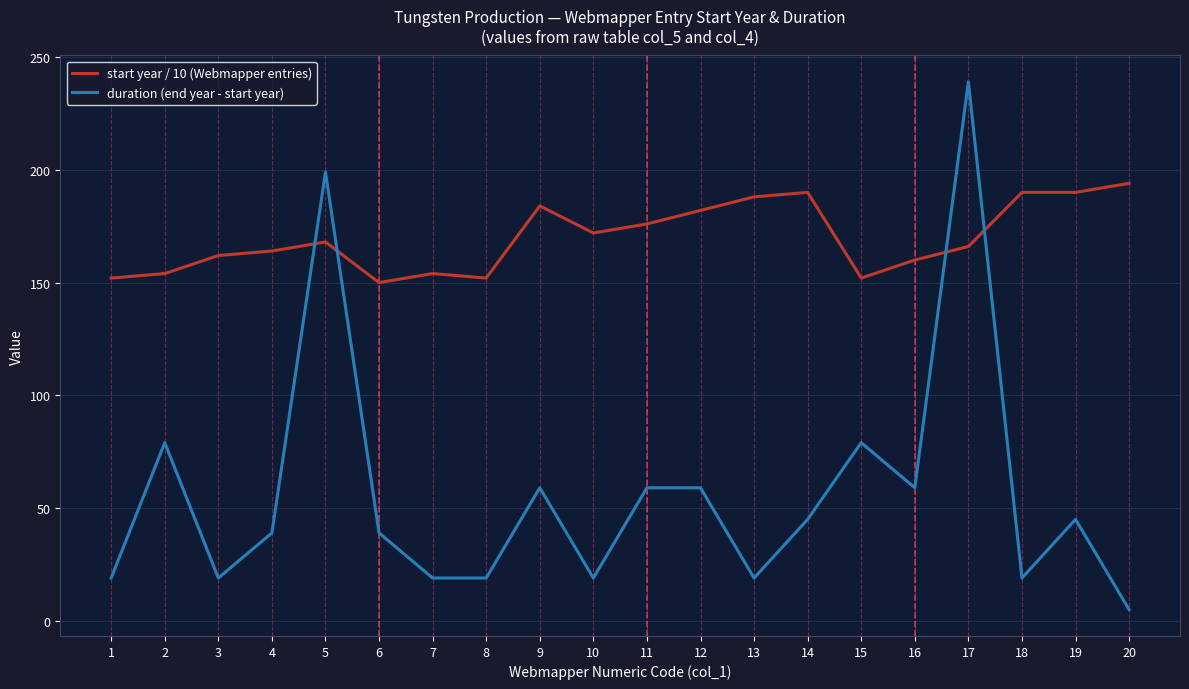

List the series in order of their overall mean, lowest first.

duration (end year - start year), start year / 10 (Webmapper entries)